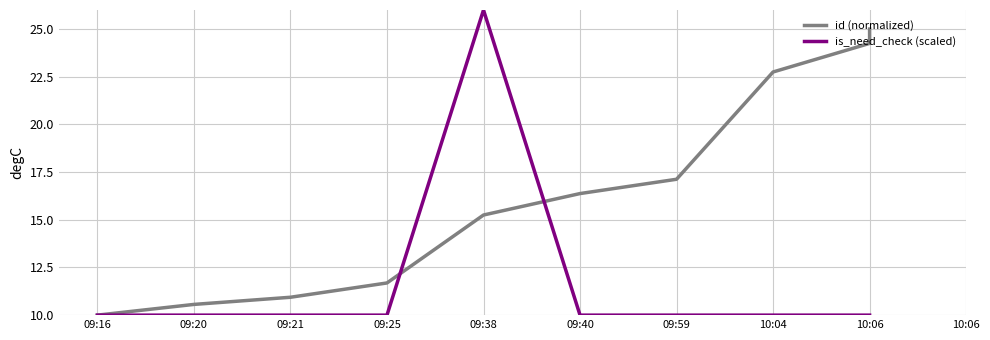

Is the value of is_need_check (scaled) at 10:06 greater than the value of id (normalized) at 09:59?

No